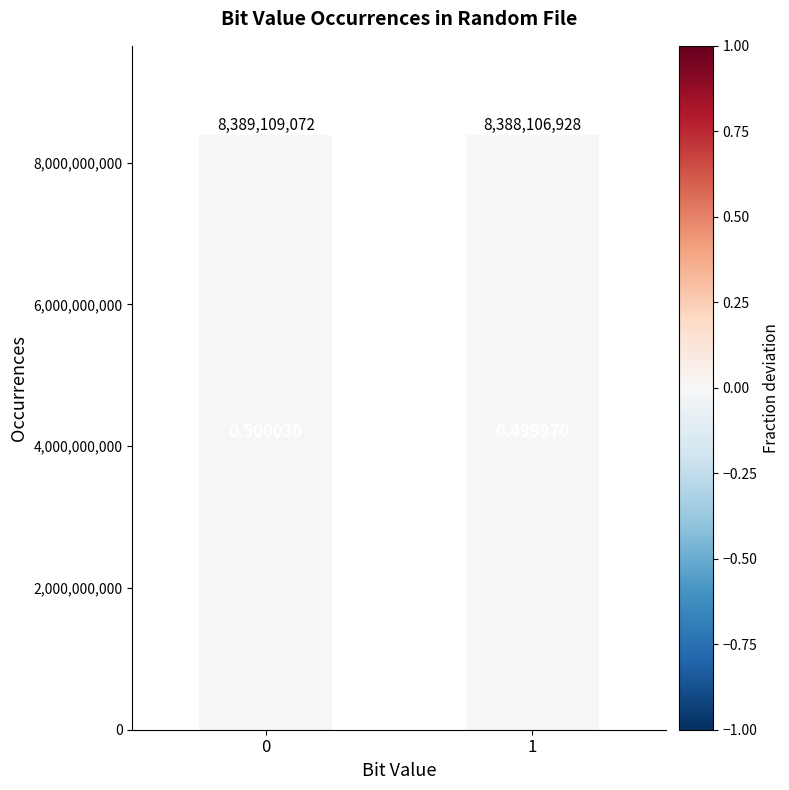

List the labels in order of value, smallest first.

1, 0